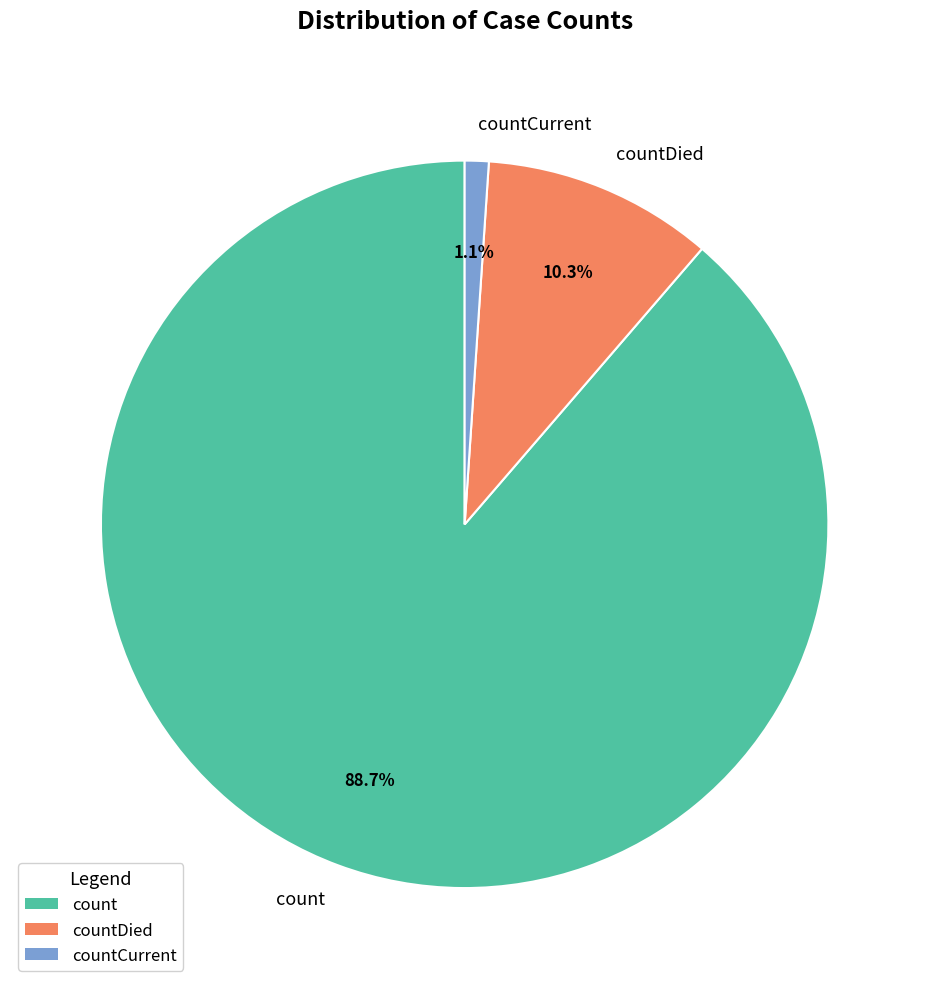

How many segments does this pie chart have?

3